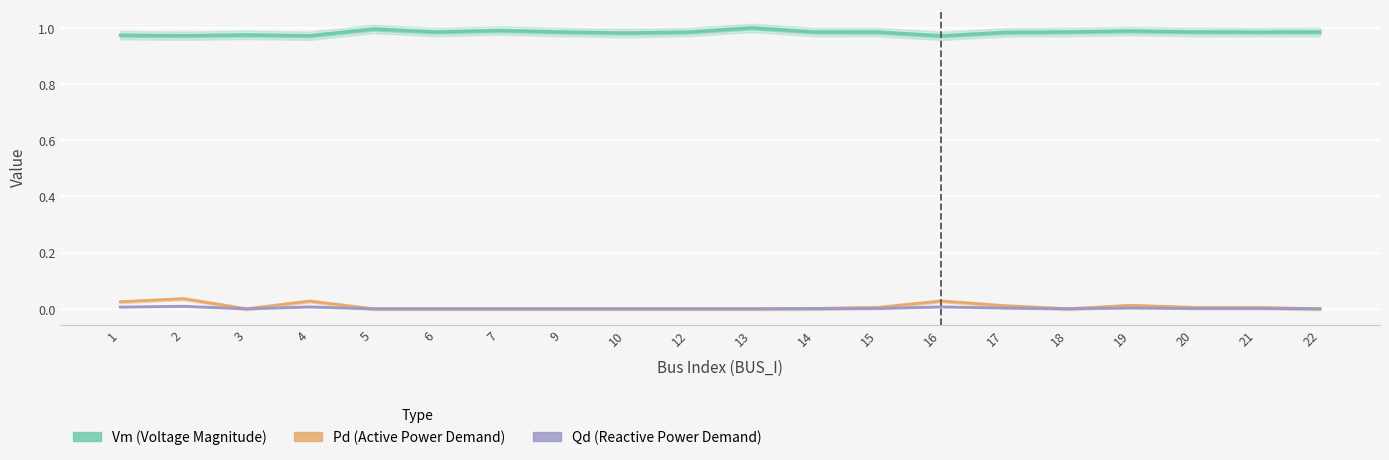

Which category has the highest value across all series?

13